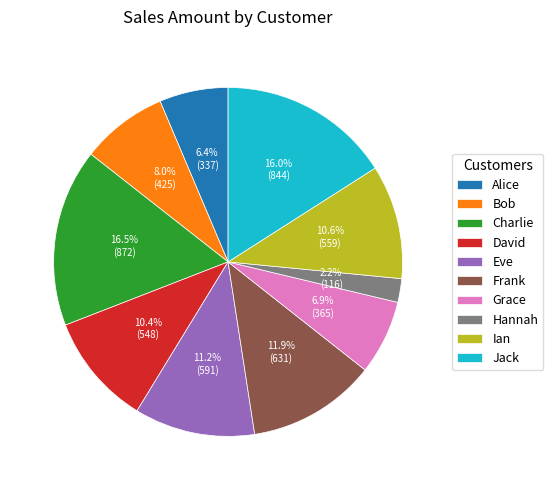

Which has a higher value, David or Eve?

Eve